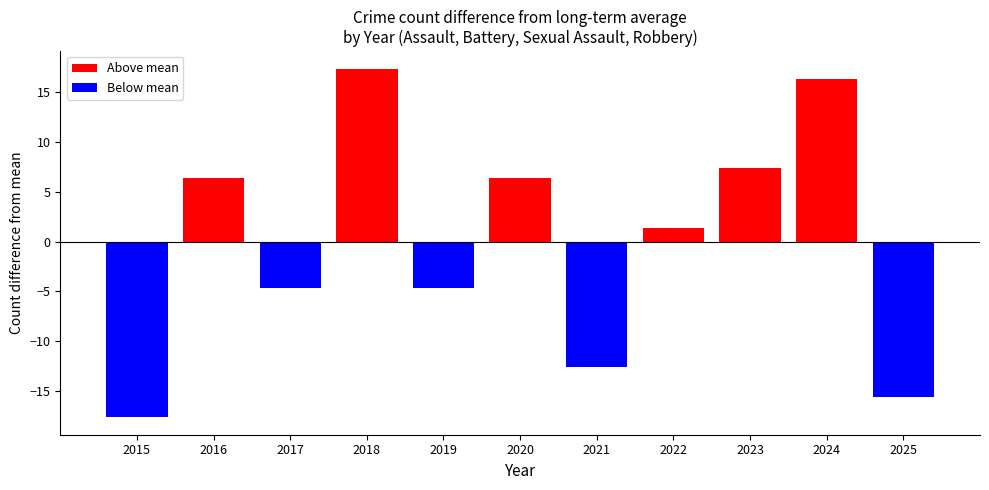

Which has a higher value, 2016 or 2021?

2016